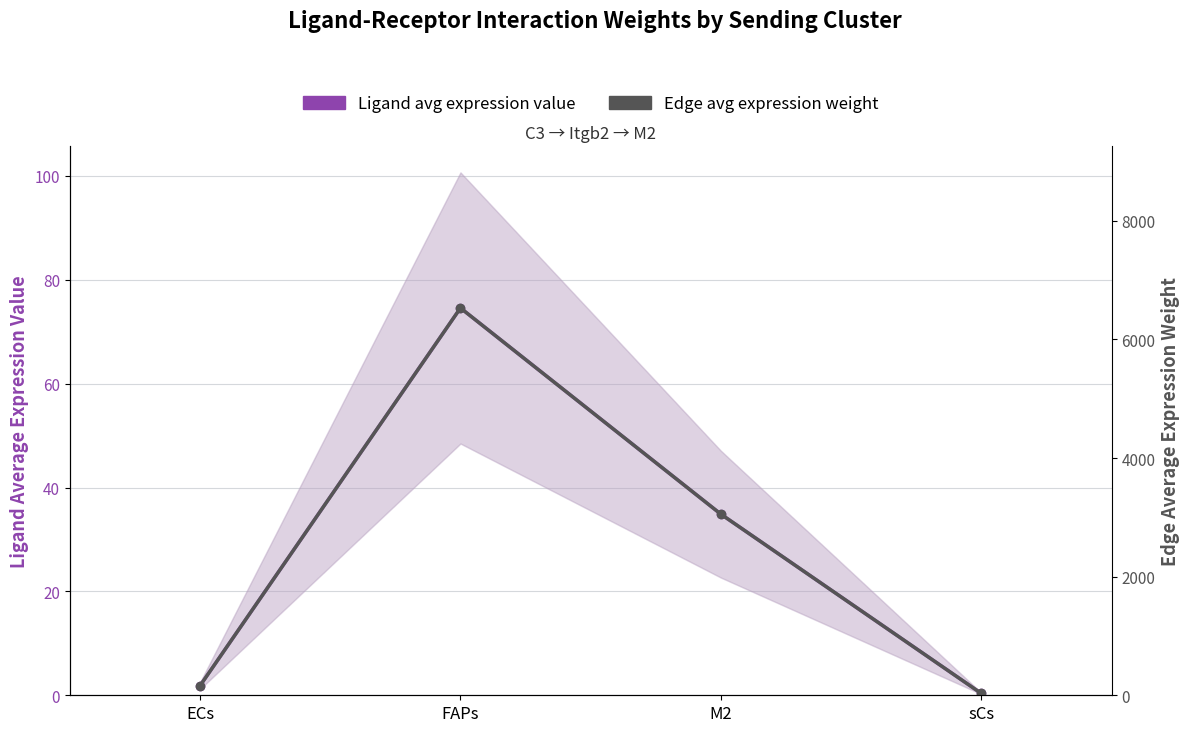

What is the maximum value for Edge avg expression weight?

6529.7